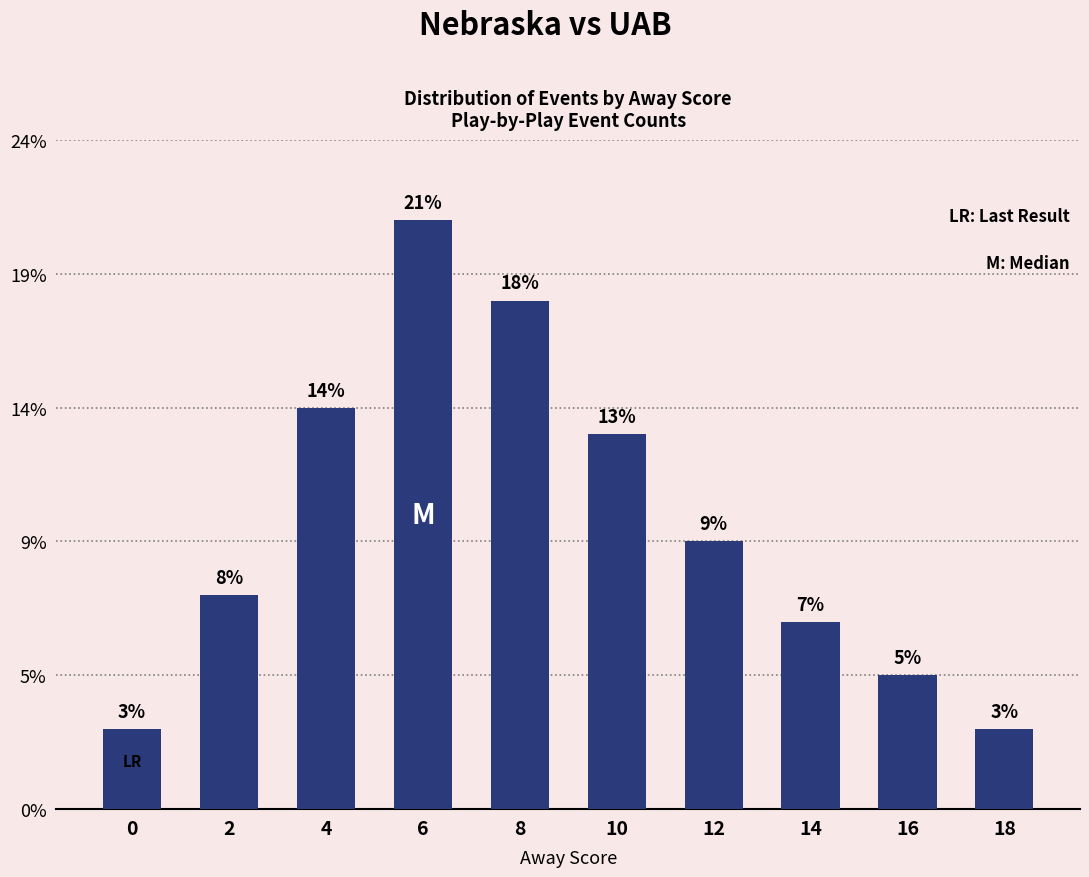

The chart shows a value of 23 at 10. True or false?

False